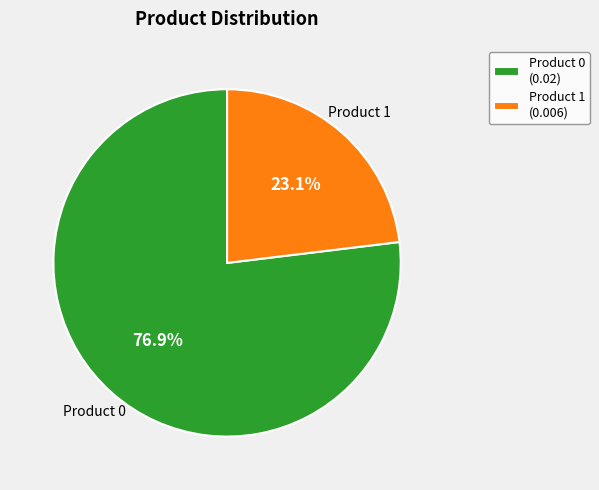

What percentage is NOT represented by Product 1 (0.006)?

76.9%